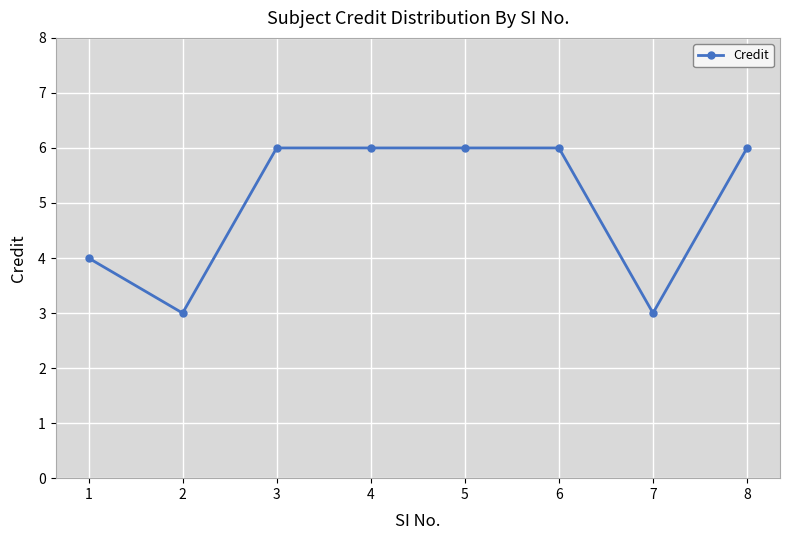

Is it true that the value at 5 is 10?

False